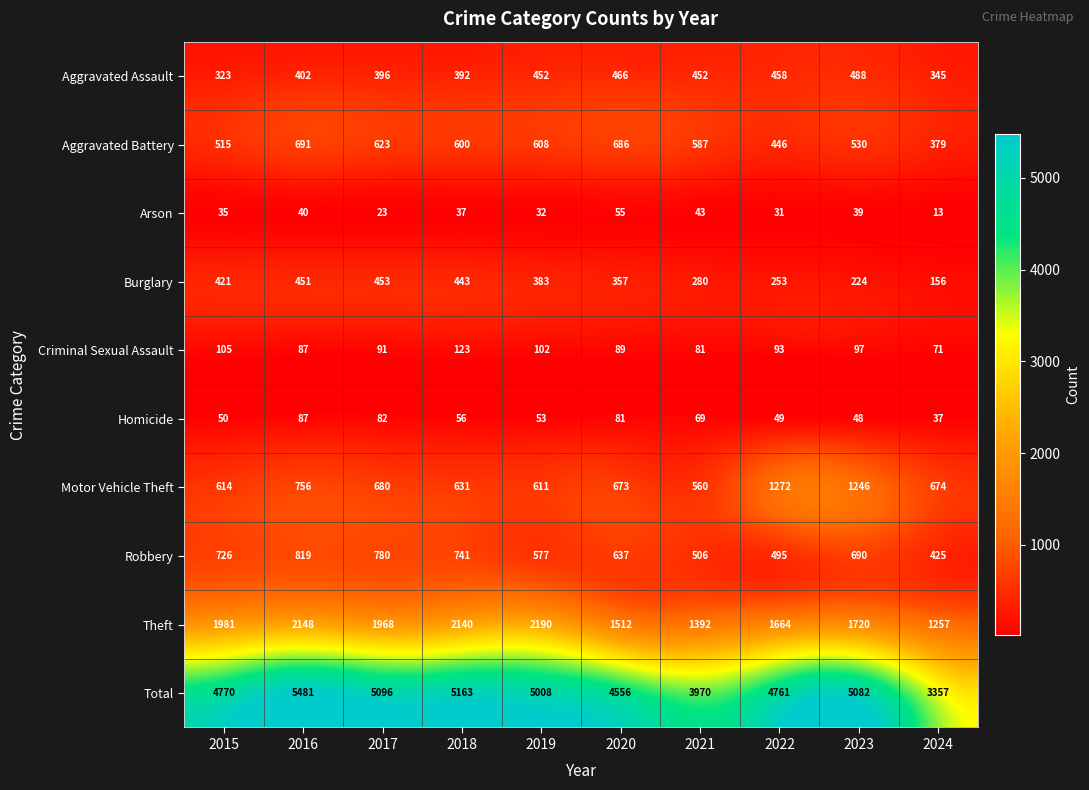

At which category is the sum across all series the highest?

2016